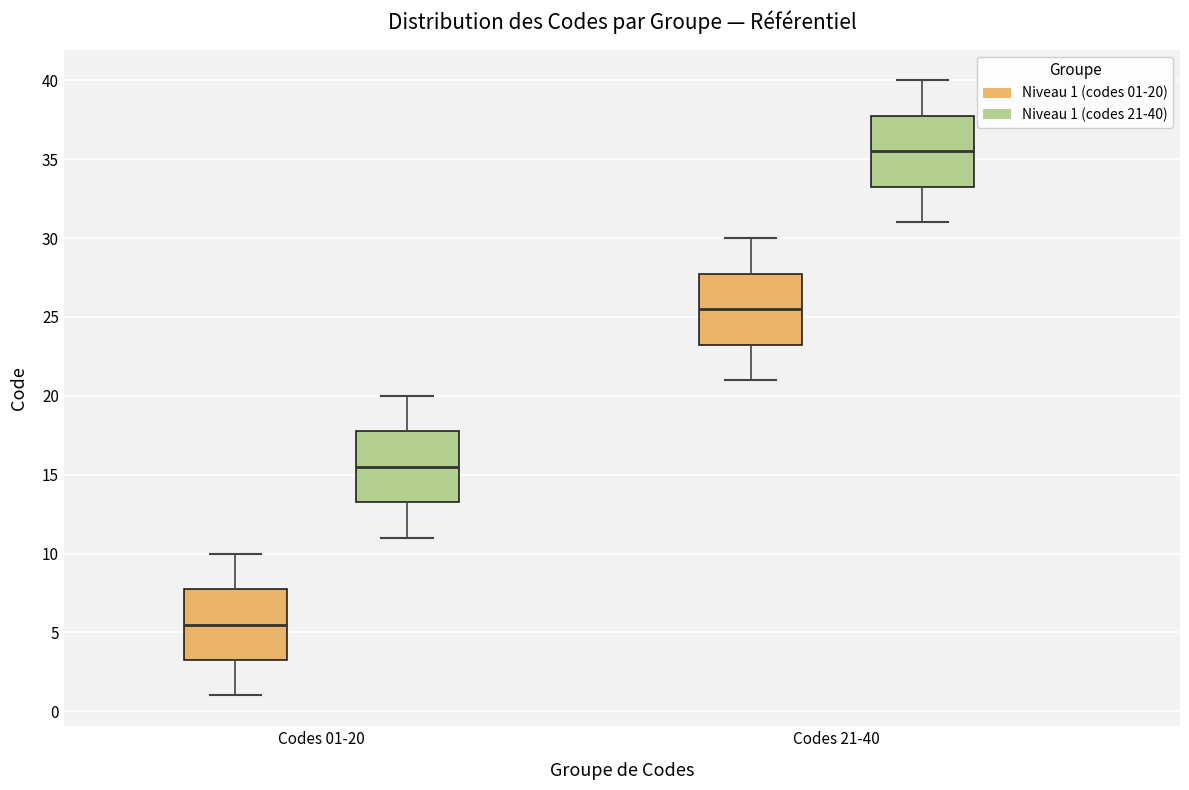

Reading left to right, read every box against the y-axis: the position of its median line, the range the box covers, and the ends of its whiskers. The values are not printed on the chart, so give them approximately, as read against the axis.

Codes 01-20 (Niveau 1 (codes 01-20)): median 5.5, box 3.5 to 8.0, whiskers 1.0 to 10.0
Codes 01-20 (Niveau 1 (codes 21-40)): median 15.5, box 13.5 to 18.0, whiskers 11.0 to 20.0
Codes 21-40 (Niveau 1 (codes 01-20)): median 25.5, box 23.5 to 28.0, whiskers 21.0 to 30.0
Codes 21-40 (Niveau 1 (codes 21-40)): median 35.5, box 33.5 to 38.0, whiskers 31.0 to 40.0